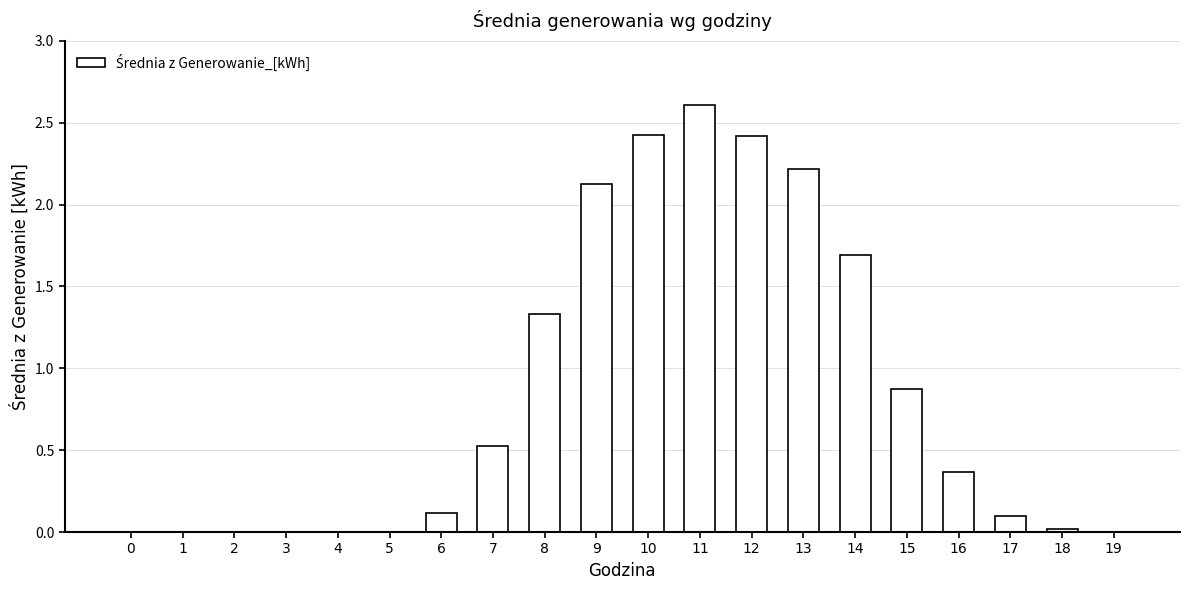

What is the greatest value displayed?

2.6